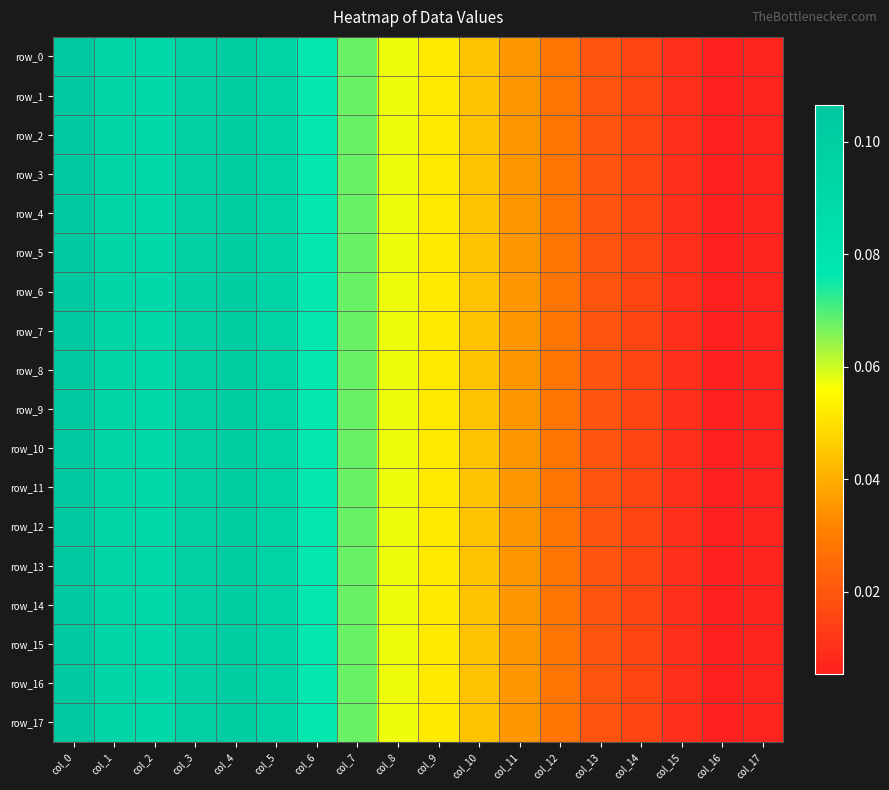

List the labels in order of row_12 value, largest first.

col_0, col_4, col_3, col_5, col_1, col_2, col_6, col_7, col_8, col_9, col_10, col_11, col_12, col_13, col_14, col_15, col_17, col_16